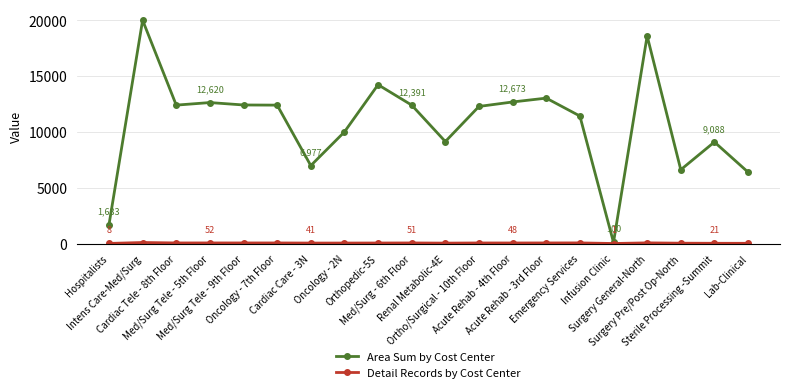

What is the average value of the Area Sum by Cost Center series?

10717.3